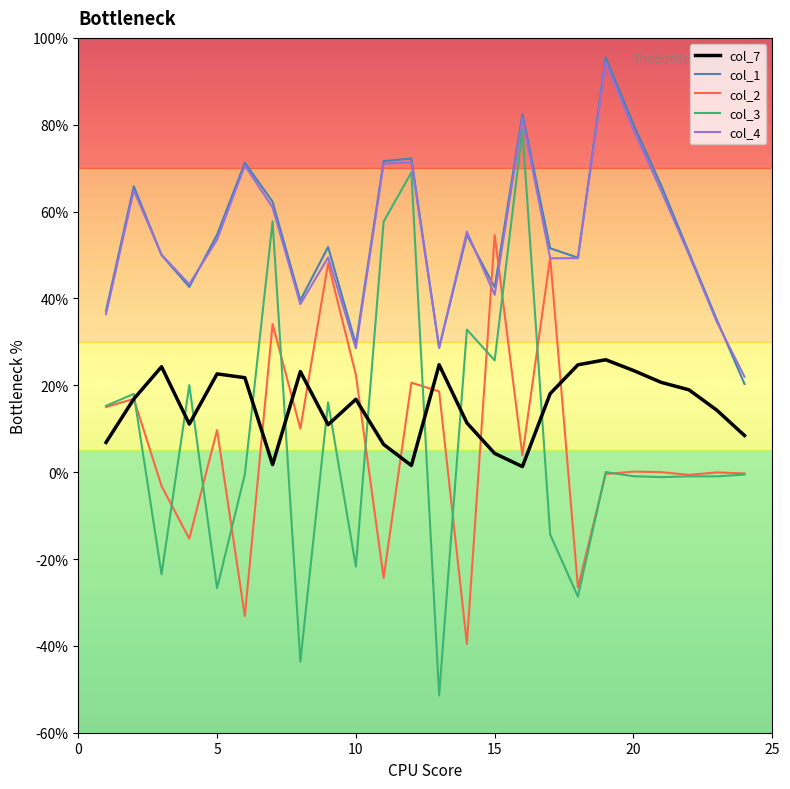

What is the highest value of the col_2 series?

54.6